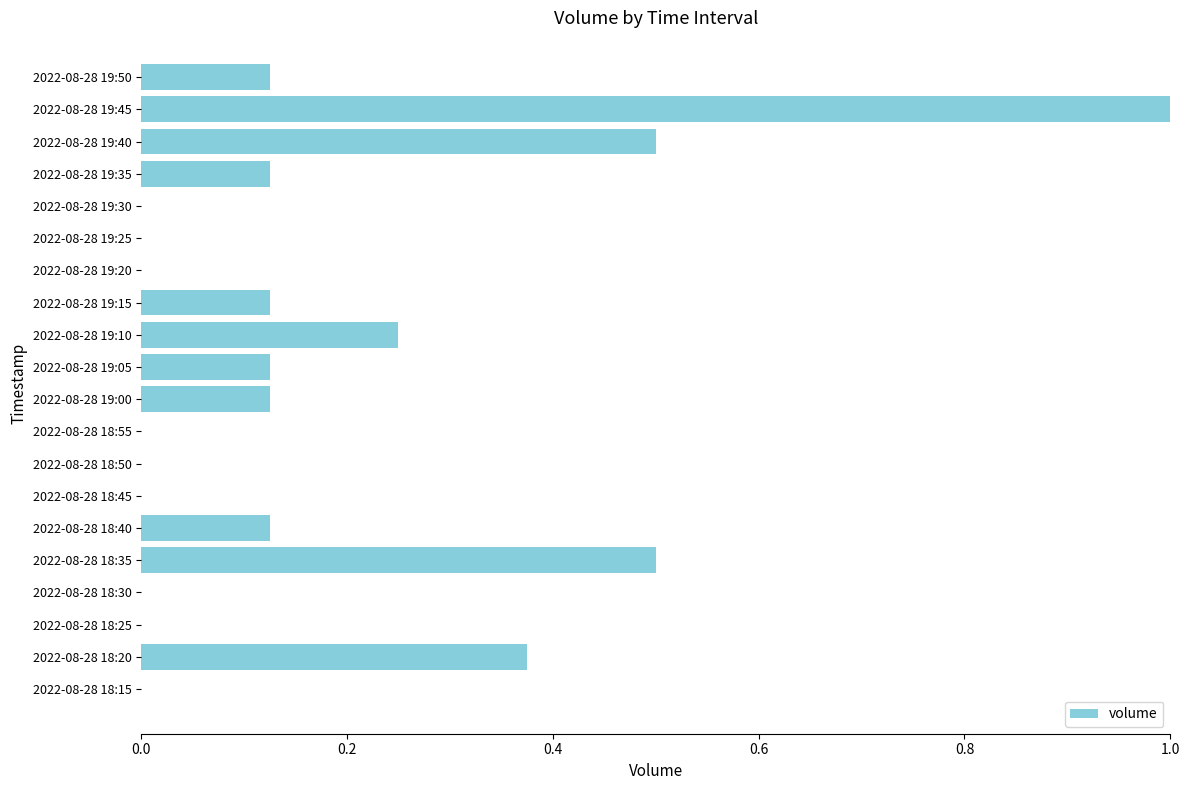

The value at 2022-08-28 18:50 is 0.0. True or false?

True